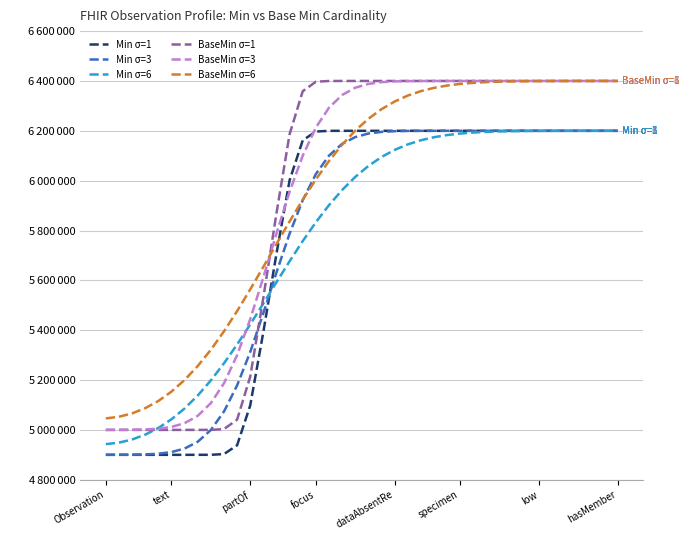

Which series has the largest total across all categories?

BaseMin σ=6